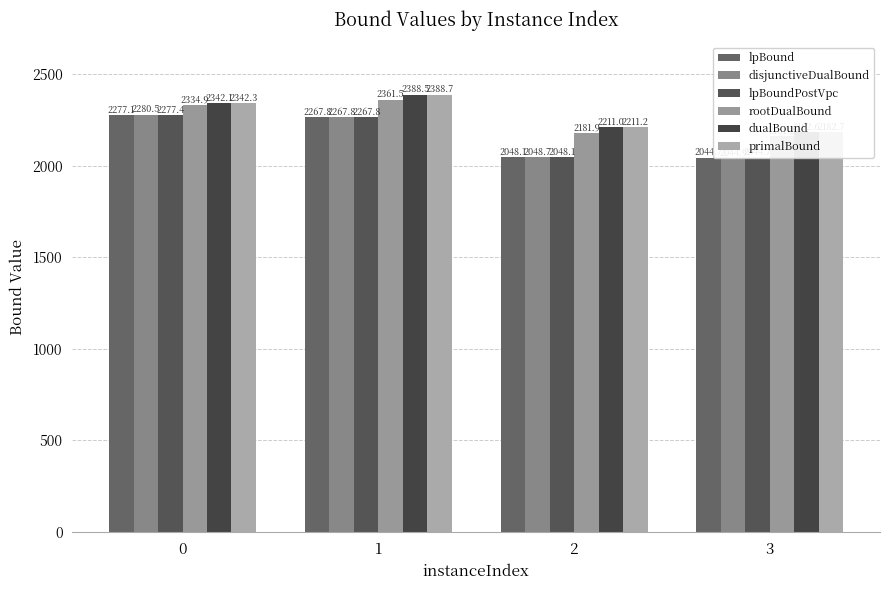

What is the difference between the highest and lowest values at 2?

163.1